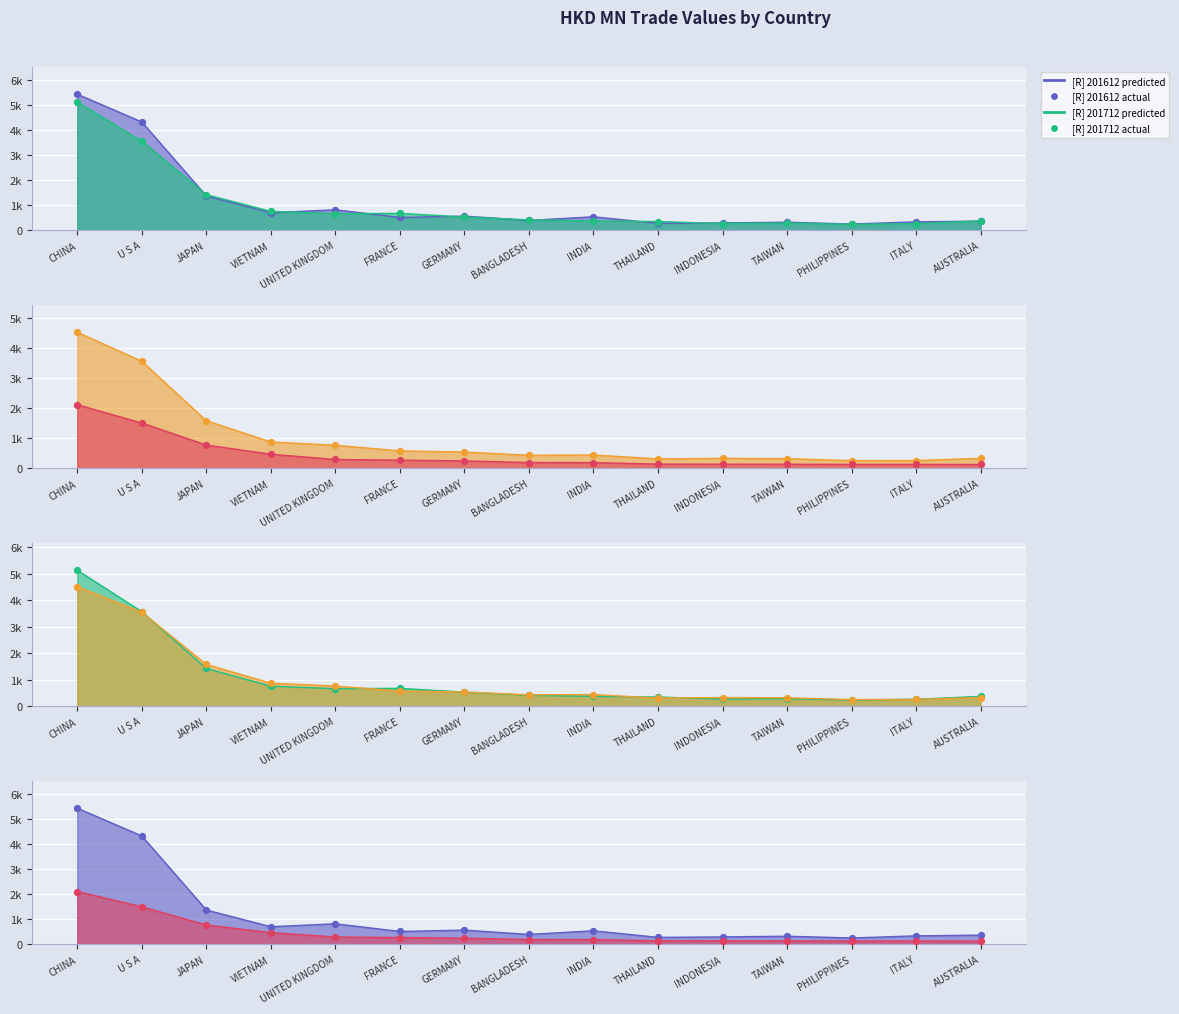

Is the value of 201812 at U S A greater than the value of 201712 at AUSTRALIA?

Yes